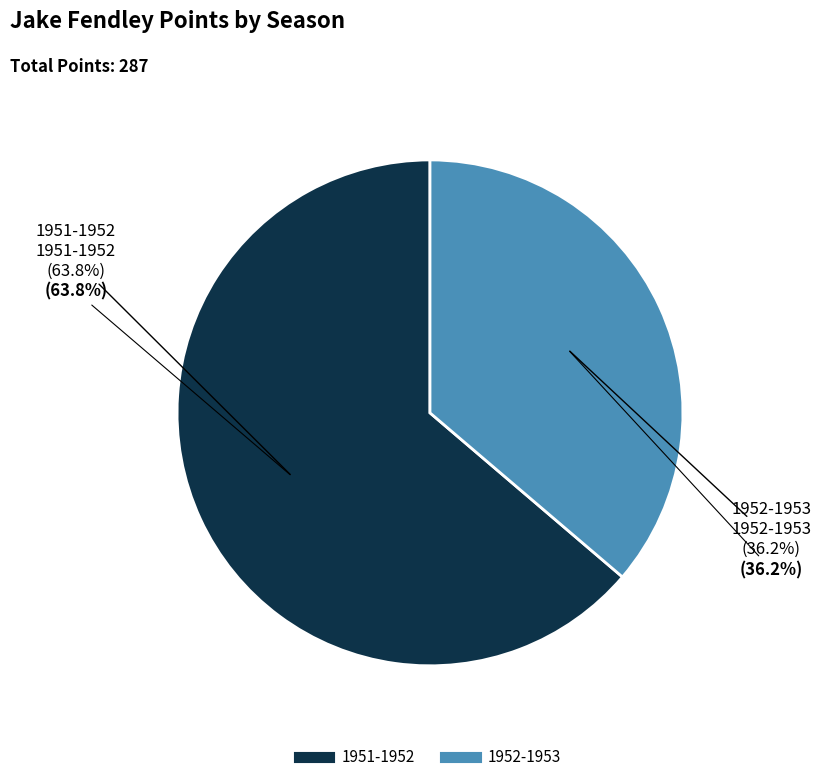

Do 1951-1952 and 1952-1953 together represent more than half of the pie?

Yes